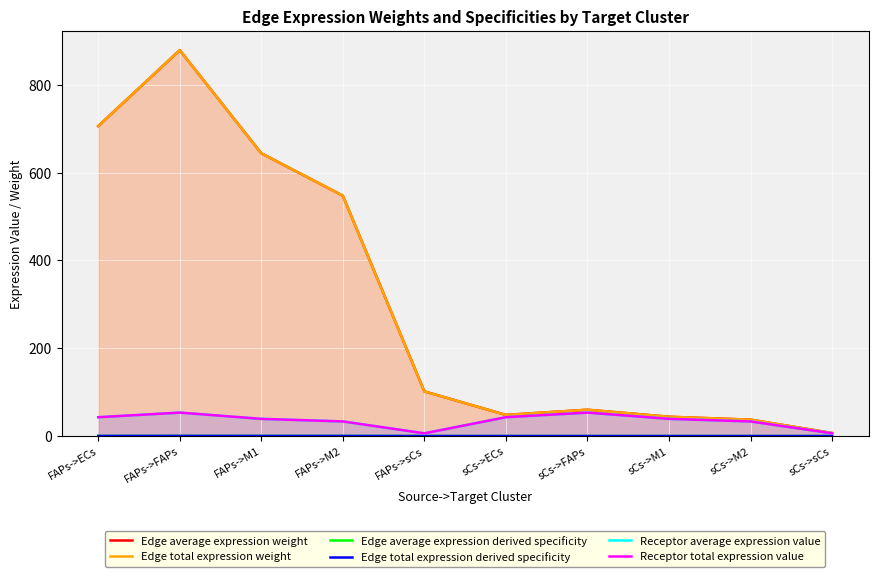

Which series has the largest range (max minus min)?

Edge average expression weight